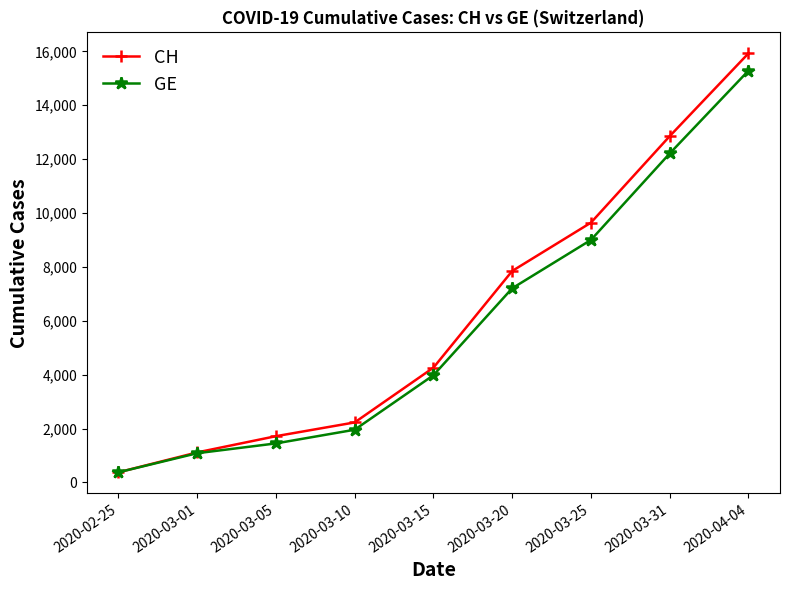

What is the difference between the maximum and minimum values in the CH series?

15551